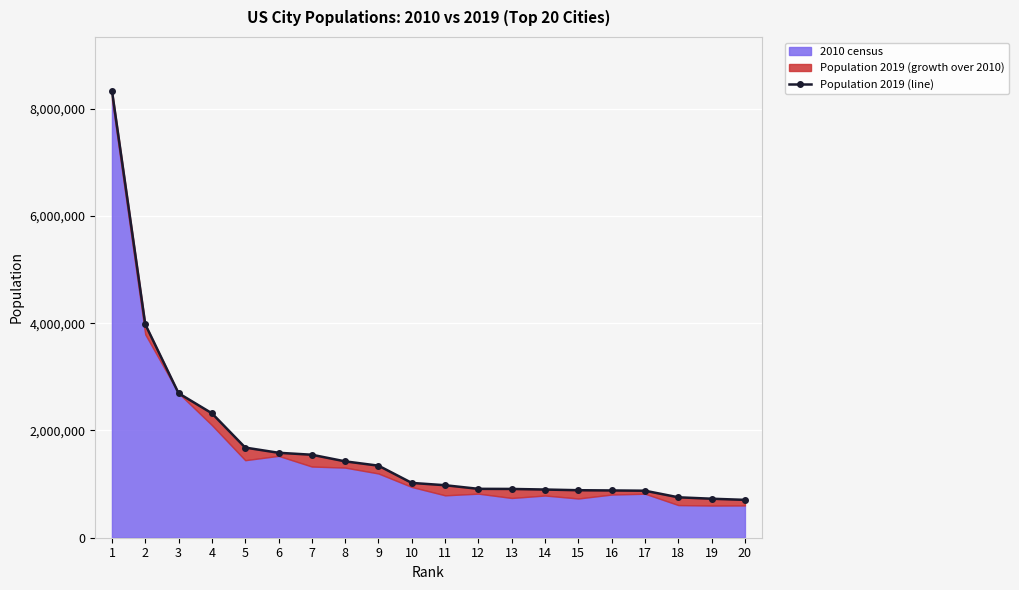

Between 12 and 16, which is larger?

12